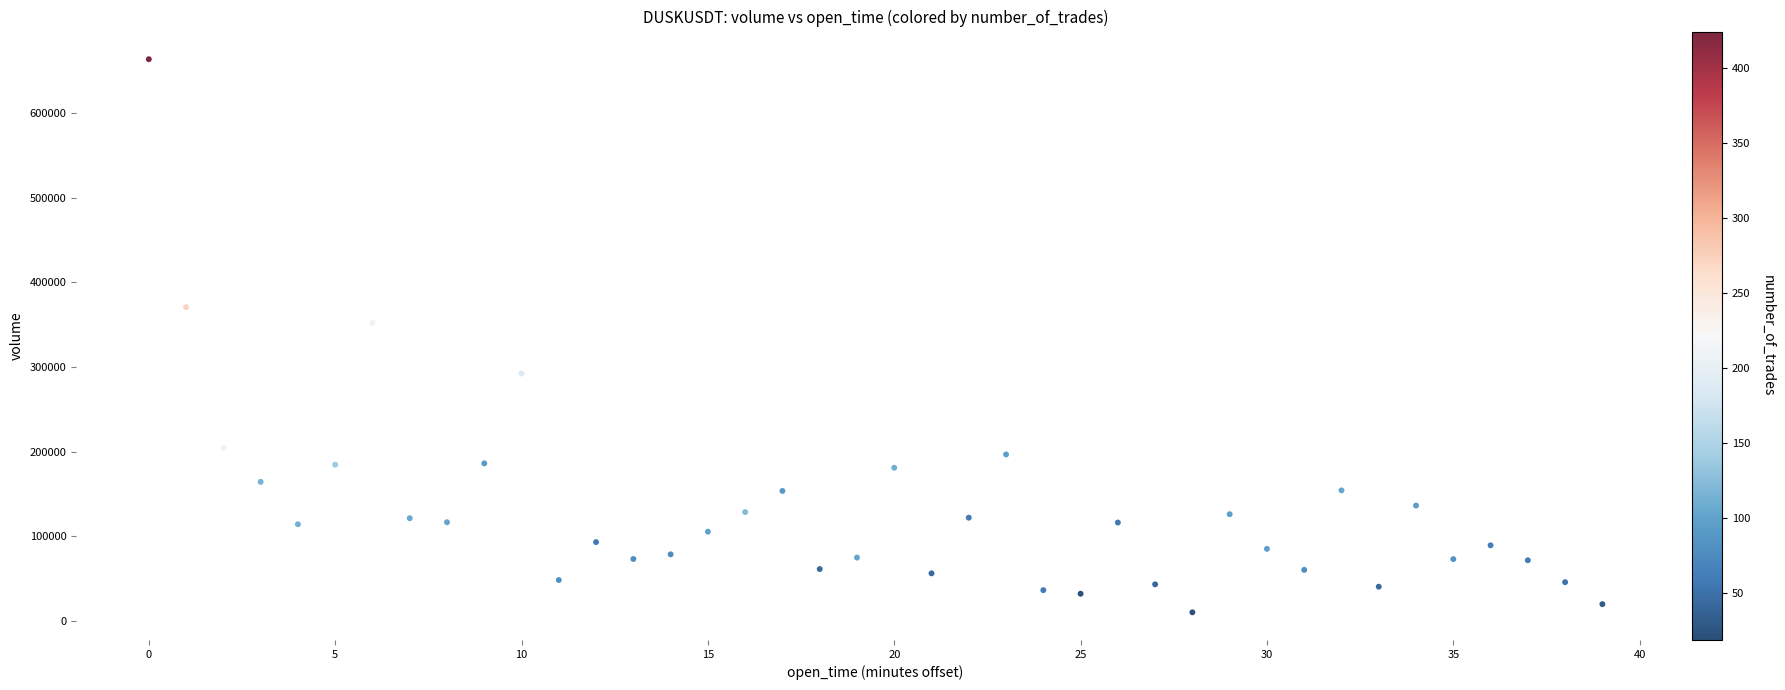

What is the range of Y values (max minus min)?

653351